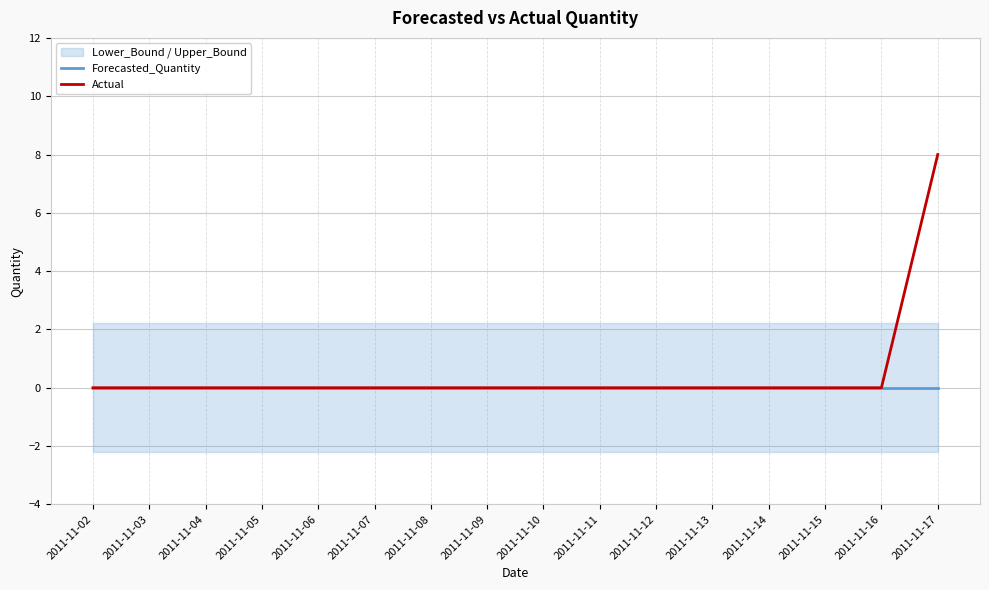

Reading left to right, transcribe all the data shown in this chart.

Forecasted_Quantity: 0	0	0	0	0	0	0	0	0	0	0	0	0	0	0	0
Actual: 0	0	0	0	0	0	0	0	0	0	0	0	0	0	0	8